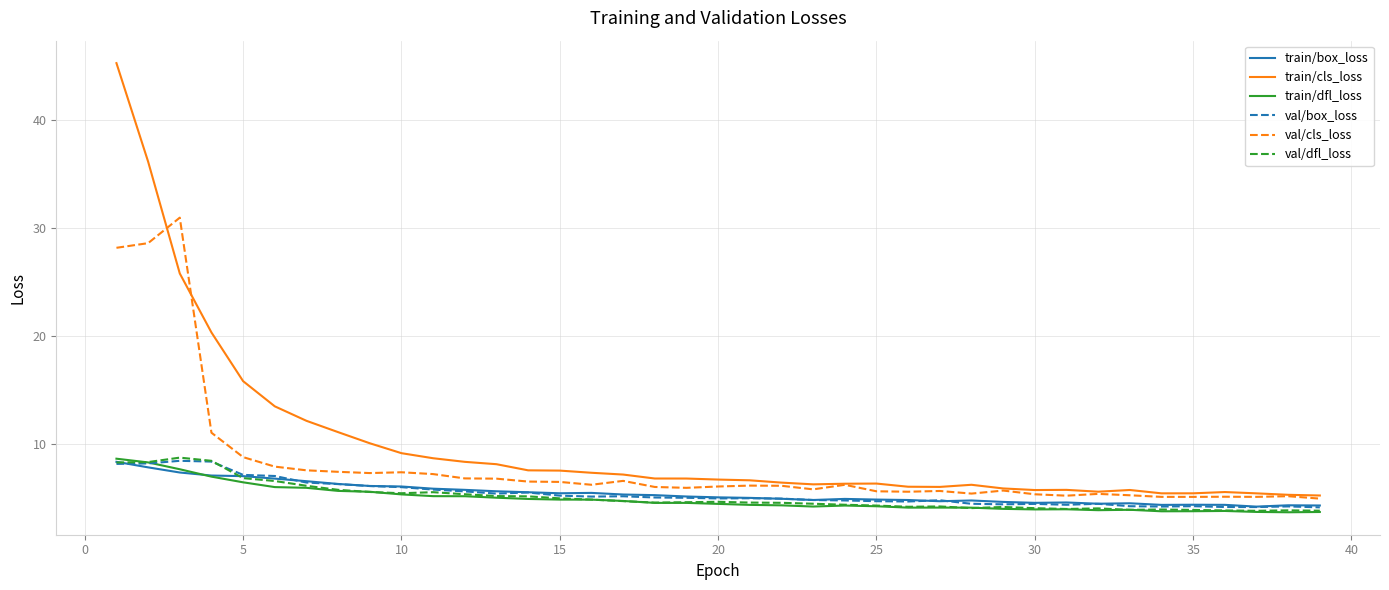

Which series has the largest range (max minus min)?

train/cls_loss